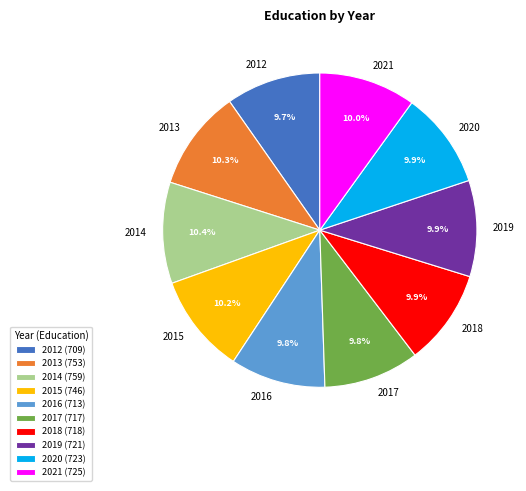

How many slices are in this pie chart?

10